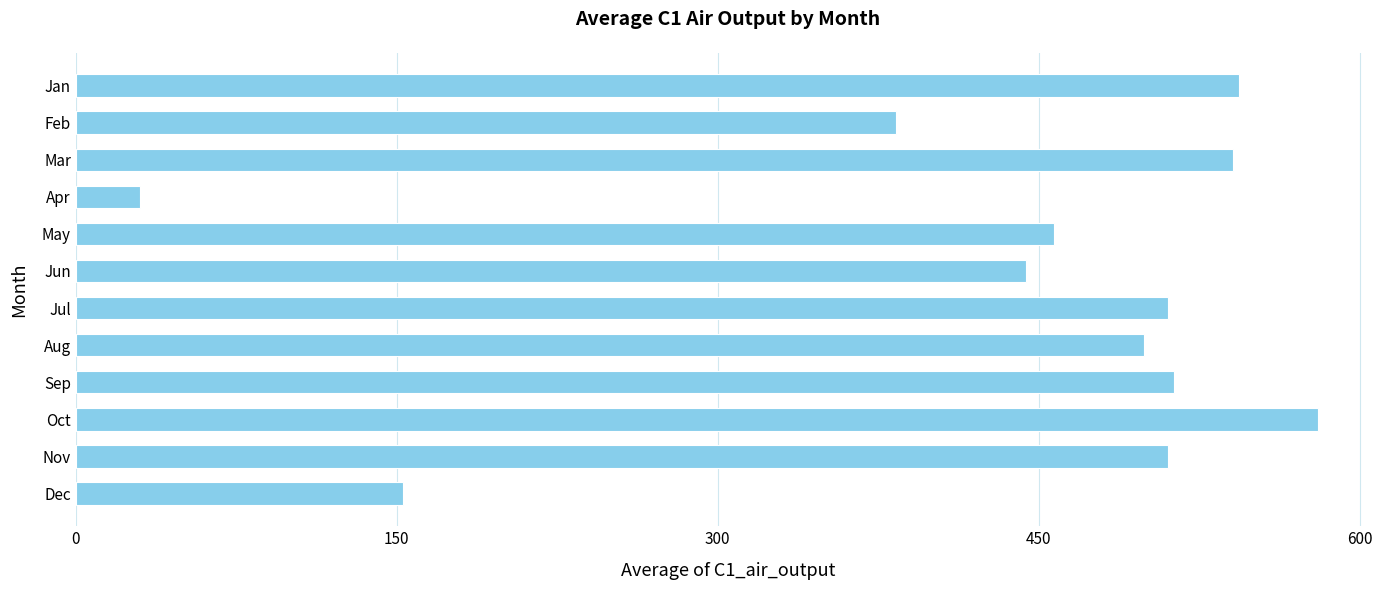

Is it true that the value at Nov is 350.1?

False